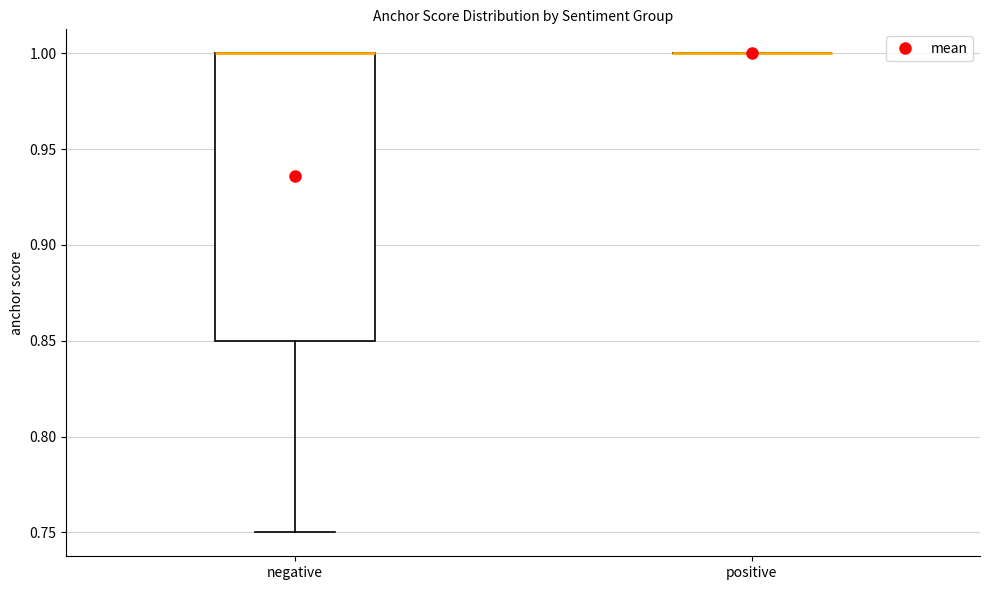

Which box is the tallest, from its lower edge to its upper edge?

negative